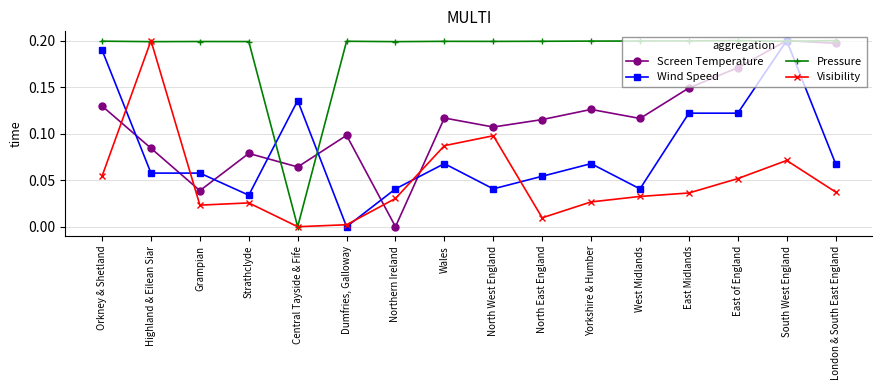

Count the Pressure values in the range 0 to 1.

16